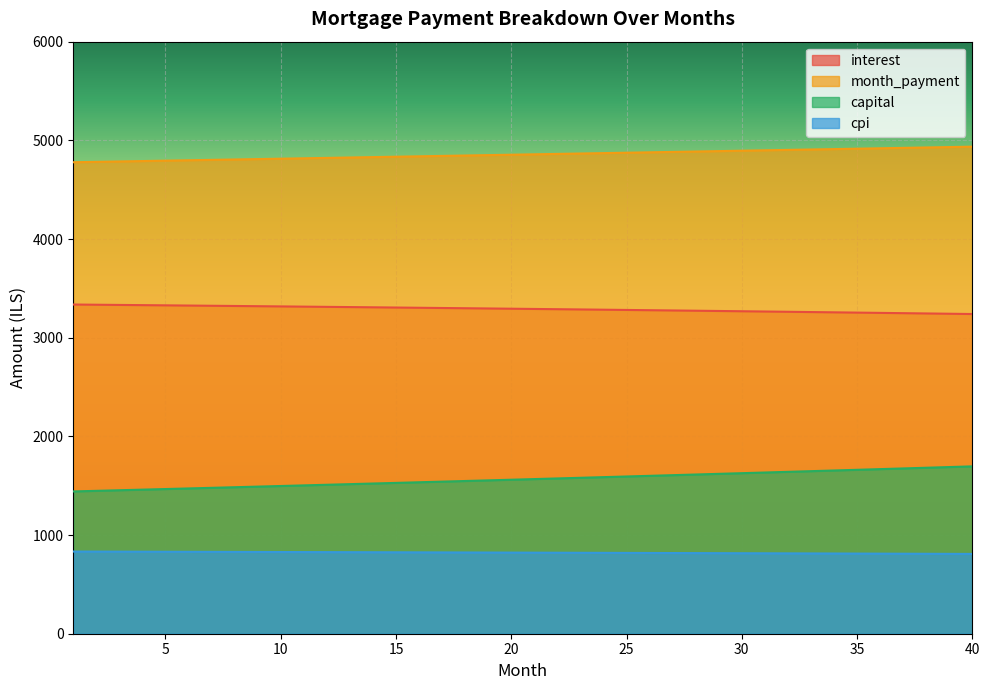

Reading left to right, transcribe all the data shown in this chart.

interest: 3336.1	3334.1	3332.0	3329.9	3327.9	3325.7	3323.6	3321.4	3319.2	3317.0	3314.8	3312.6	3310.3	3308.0	3305.7	3303.3	3300.9	3298.6	3296.2	3293.7	3291.2	3288.8	3286.2	3283.7	3281.2	3278.6	3276.0	3273.3	3270.7	3268.0	3265.3	3262.6	3259.8	3257.0	3254.2	3251.4	3248.6	3245.7	3242.8	3239.8
month_payment: 4778.1	4782.1	4786.1	4790.1	4794.1	4798.1	4802.1	4806.1	4810.1	4814.1	4818.1	4822.1	4826.1	4830.1	4834.2	4838.2	4842.2	4846.3	4850.3	4854.4	4858.4	4862.4	4866.5	4870.6	4874.6	4878.7	4882.7	4886.8	4890.9	4895.0	4899.0	4903.1	4907.2	4911.3	4915.4	4919.5	4923.6	4927.7	4931.8	4935.9
capital: 1442.0	1448.0	1454.1	1460.1	1466.2	1472.3	1478.5	1484.6	1490.8	1497.0	1503.3	1509.5	1515.8	1522.2	1528.5	1534.9	1541.3	1547.7	1554.2	1560.7	1567.2	1573.7	1580.2	1586.8	1593.5	1600.1	1606.8	1613.5	1620.2	1627.0	1633.7	1640.5	1647.4	1654.2	1661.2	1668.1	1675.0	1682.0	1689.0	1696.1
cpi: 832.8	832.3	831.8	831.3	830.7	830.2	829.7	829.1	828.6	828.0	827.5	826.9	826.3	825.7	825.1	824.5	824.0	823.4	822.7	822.1	821.5	820.9	820.2	819.6	819.0	818.3	817.6	817.0	816.3	815.6	815.0	814.3	813.6	812.9	812.2	811.5	810.7	810.0	809.3	808.5